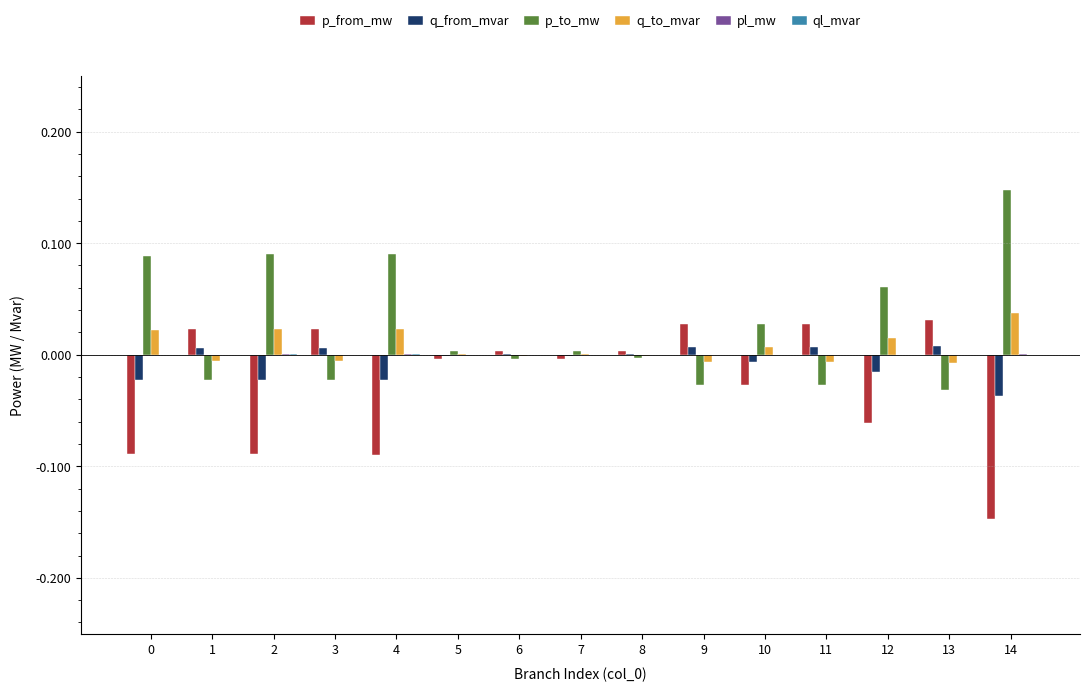

Count the number of categories in the chart.

15